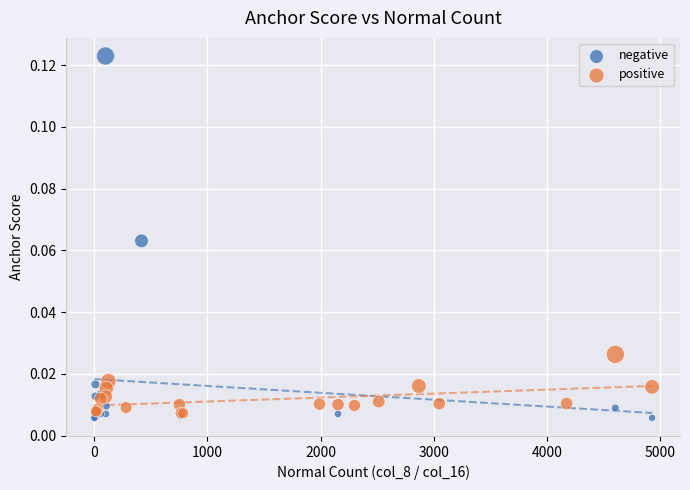

Which series contains the highest Y value?

negative